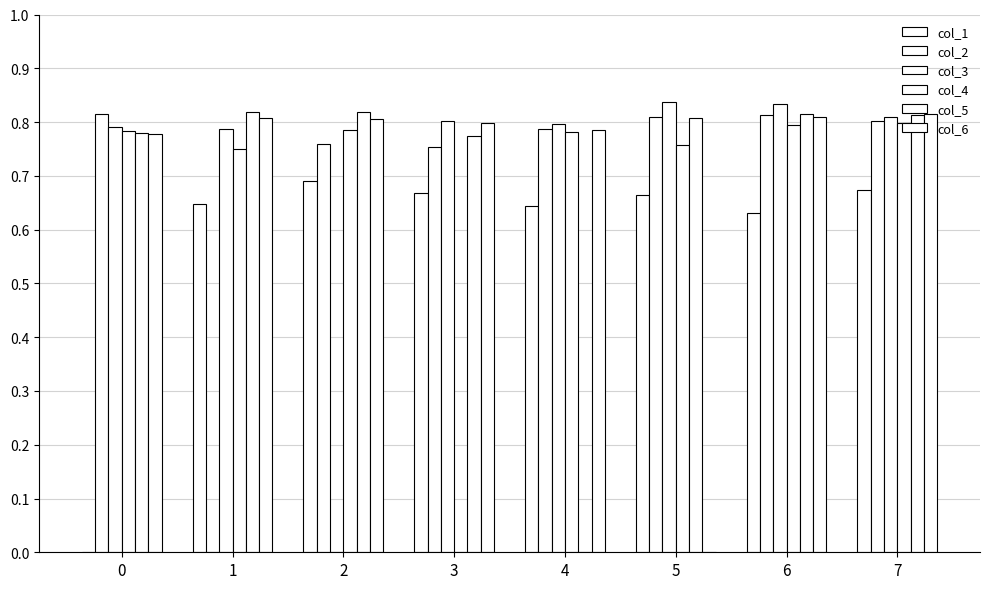

Is it true that col_2 equals 0.8 at 0?

True